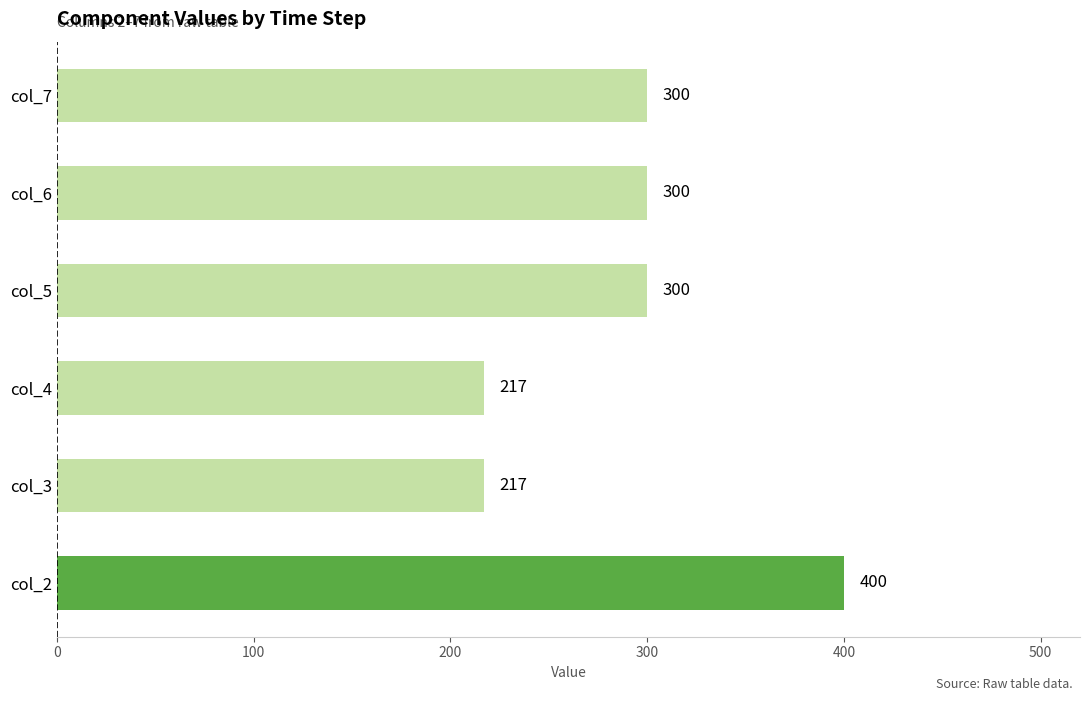

Count the values in the range 217 to 300.

5